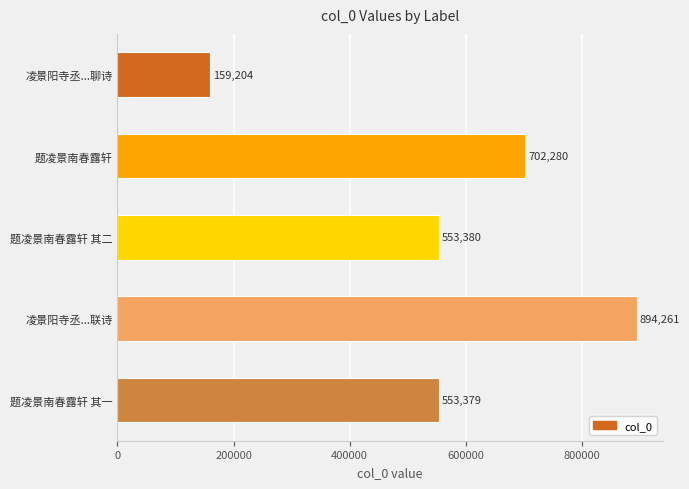

Which has a higher value, 题凌景南春露轩 or 题凌景南春露轩 其二?

题凌景南春露轩